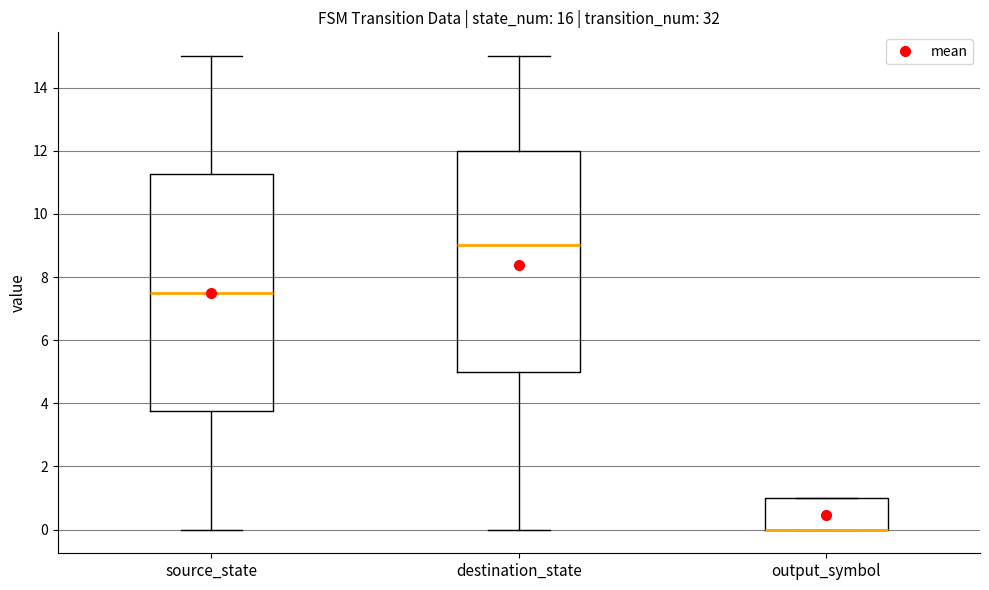

Where is the upper edge of the box for source_state on the y-axis? The values are not printed on the chart, so give them approximately, as read against the axis.

11.2